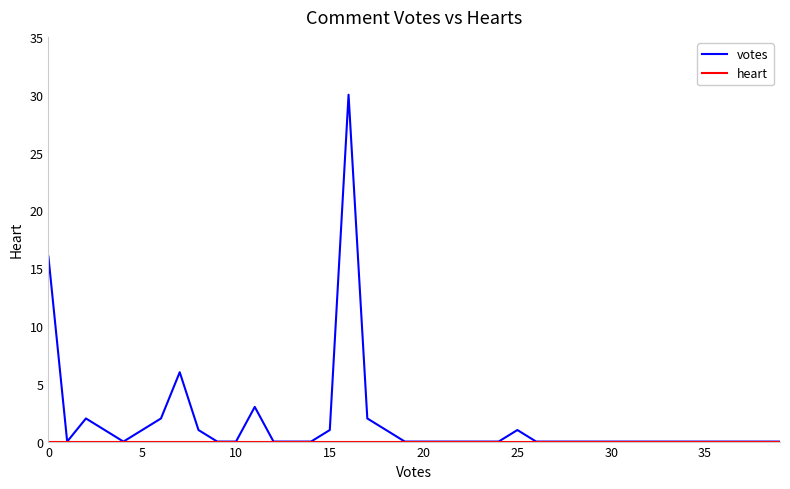

Which series has the largest range (max minus min)?

votes